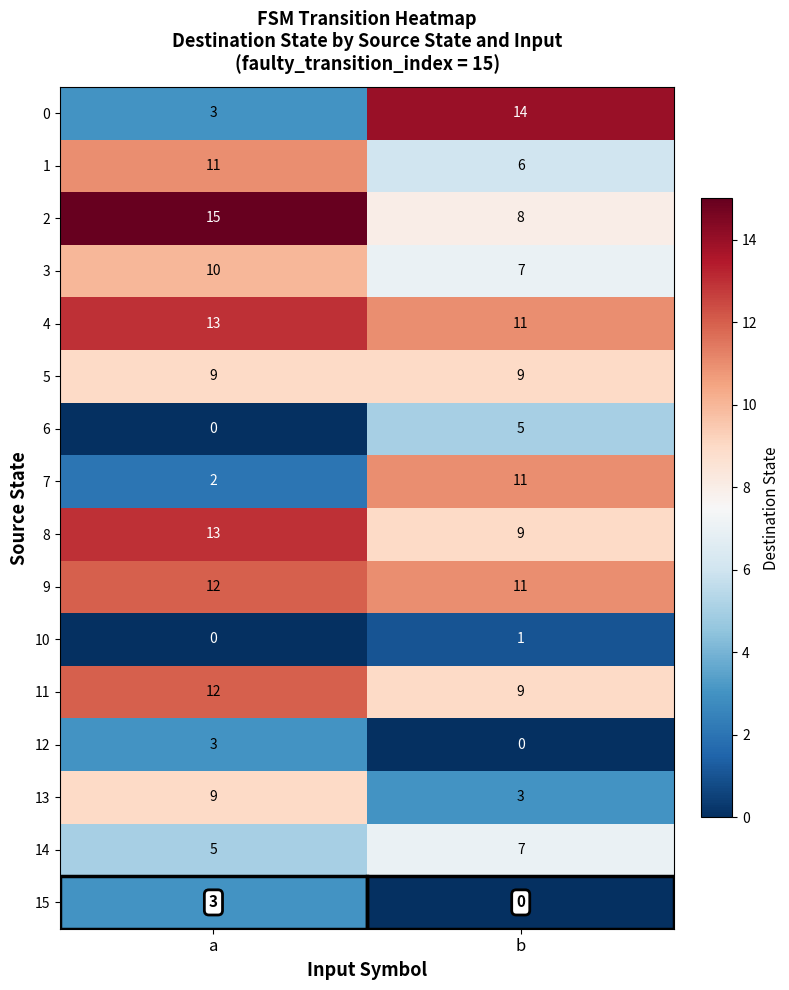

Which series changed the most between a and b?

0